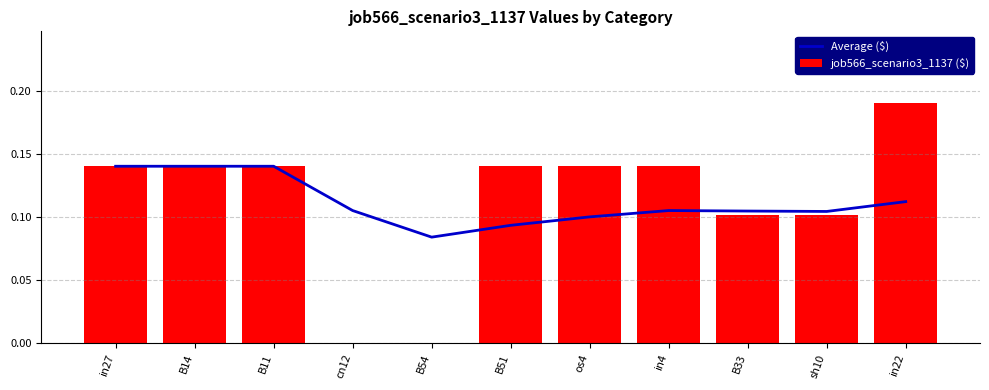

Count the number of data series in this chart.

2